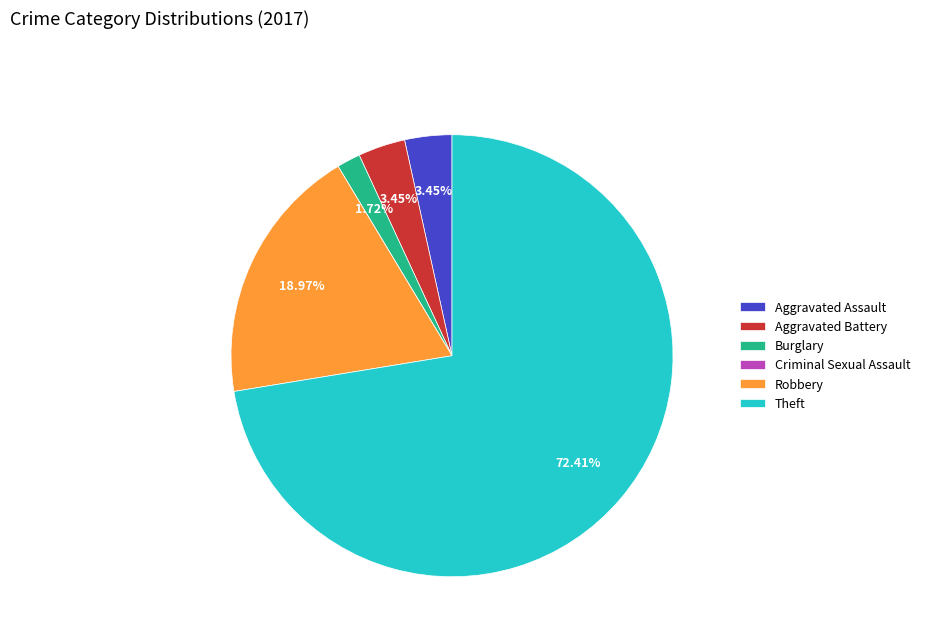

Which slice is the largest?

Theft